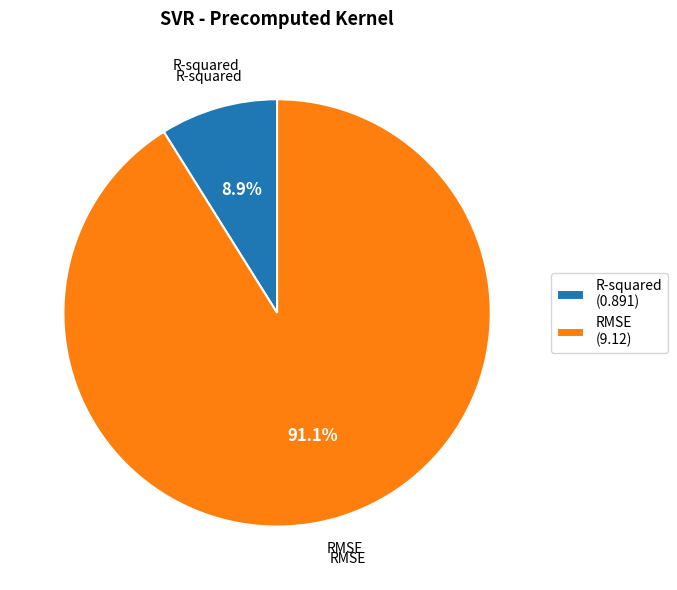

To the nearest percent, what is the average slice percentage?

50%